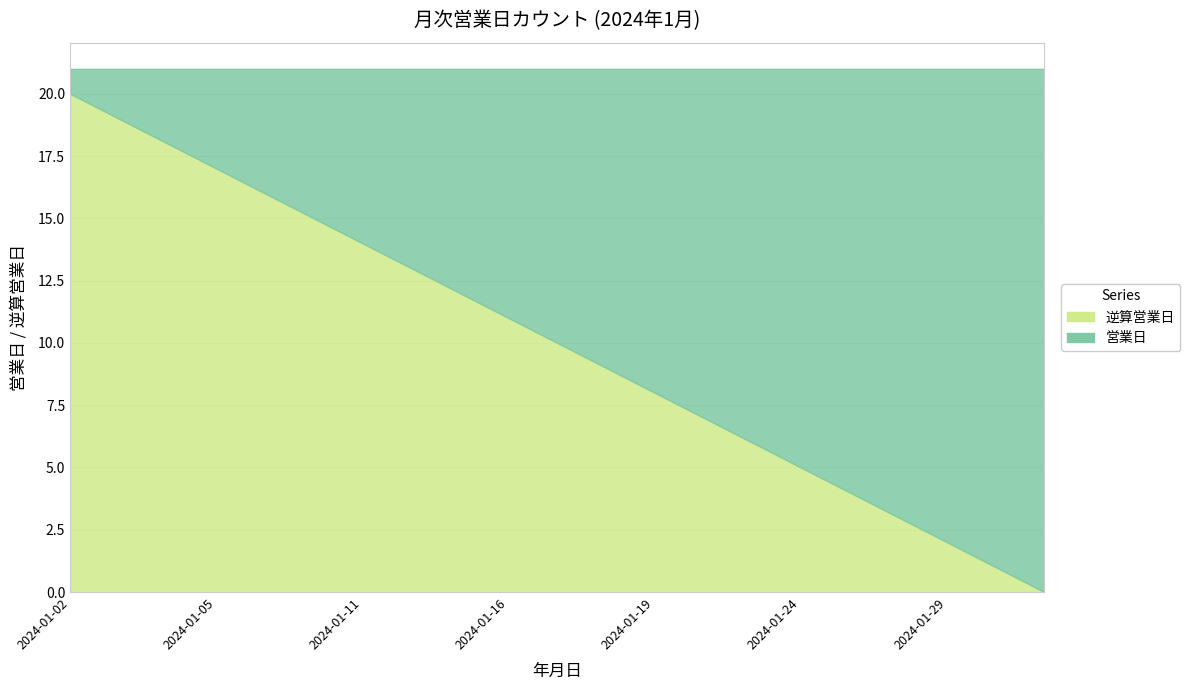

What is the difference between the second highest and minimum values in the 営業日 series?

19